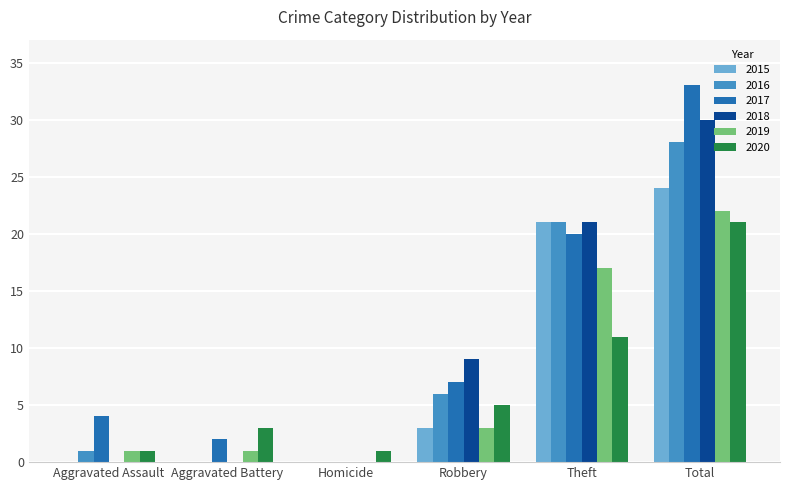

What is the total value across all series at Theft?

111